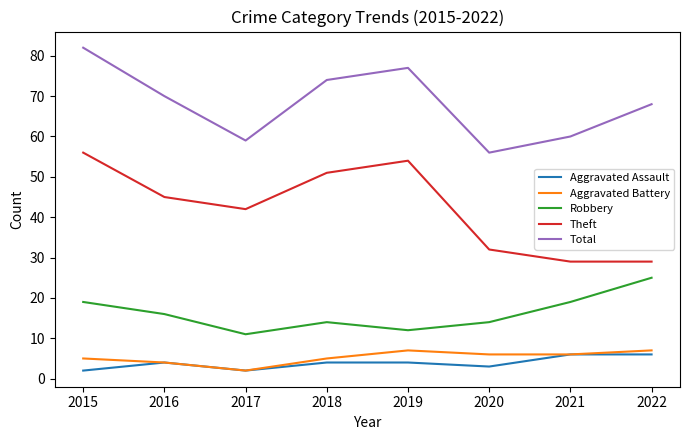

What is the approximate value of Robbery at 2016, to the nearest 10?

20